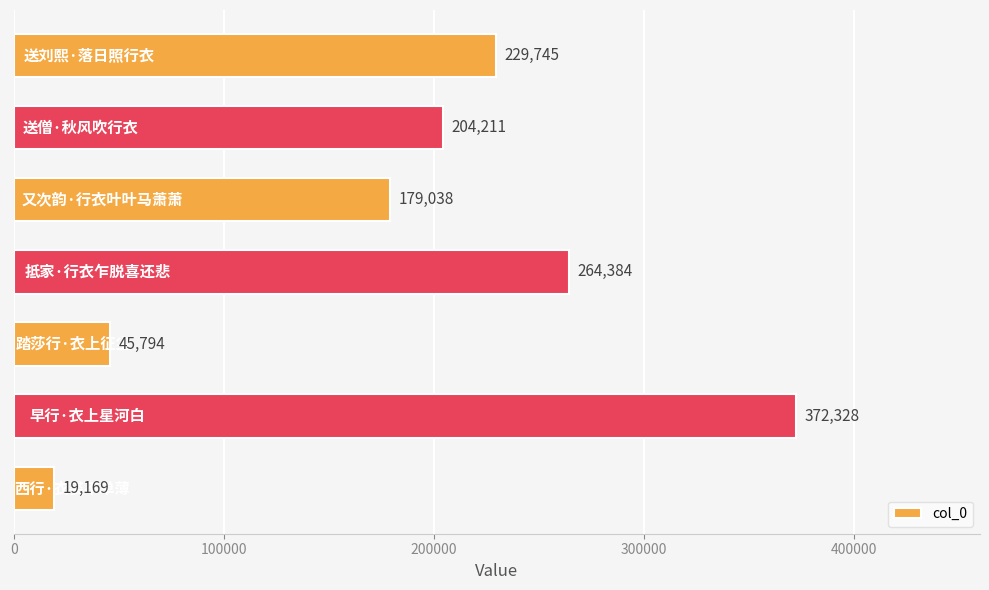

What is the value of the 2nd bar from the top?

204211